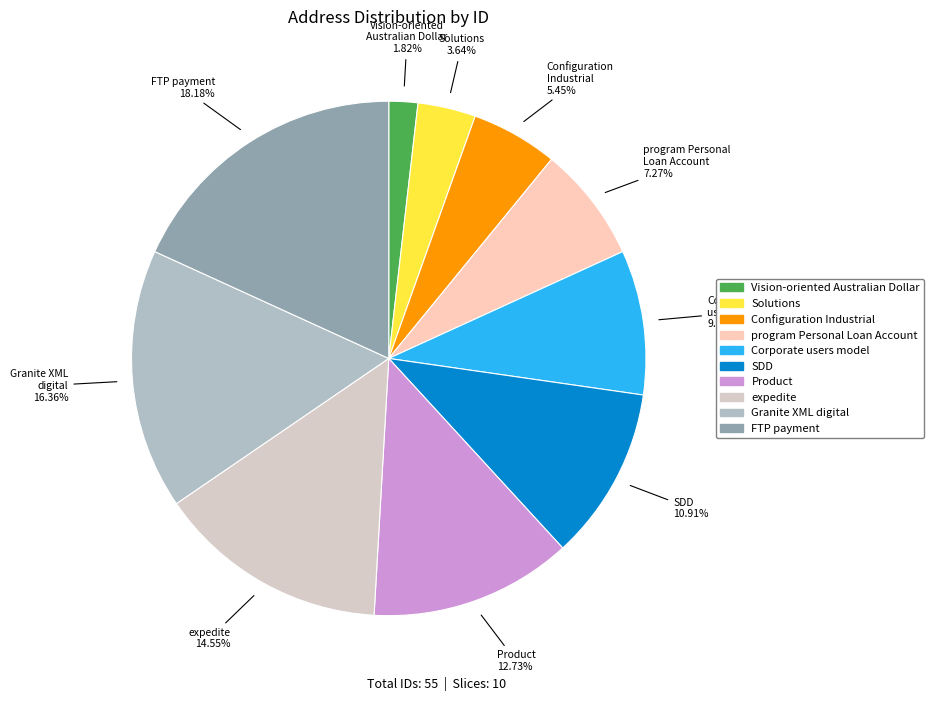

True or false: SDD accounts for 25% of the total.

False